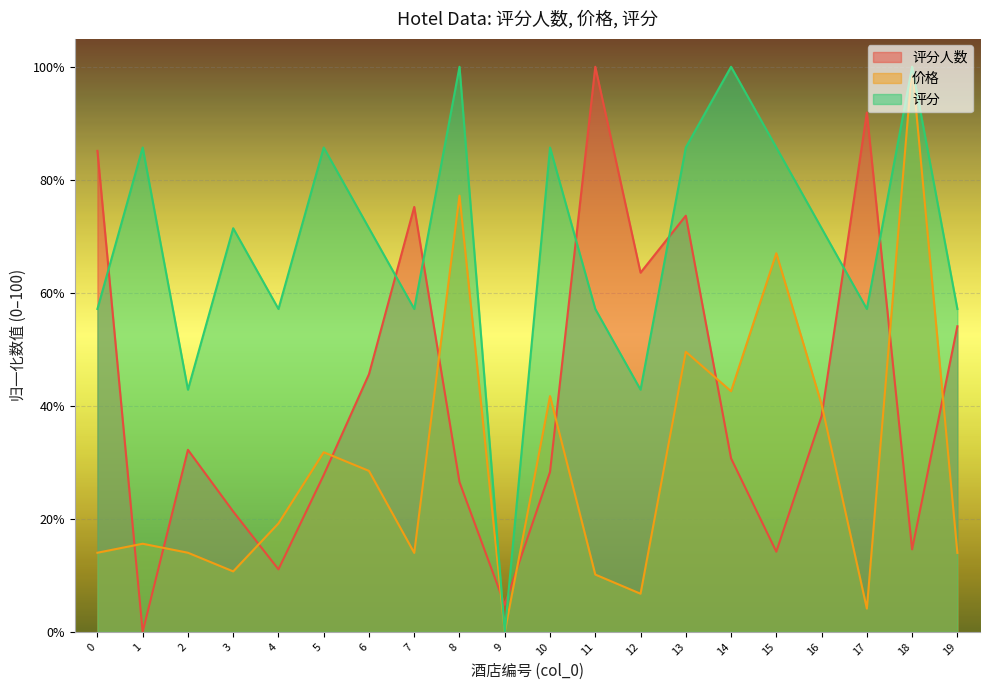

Is the value of 价格 at 0 greater than the value of 评分人数 at 4?

Yes